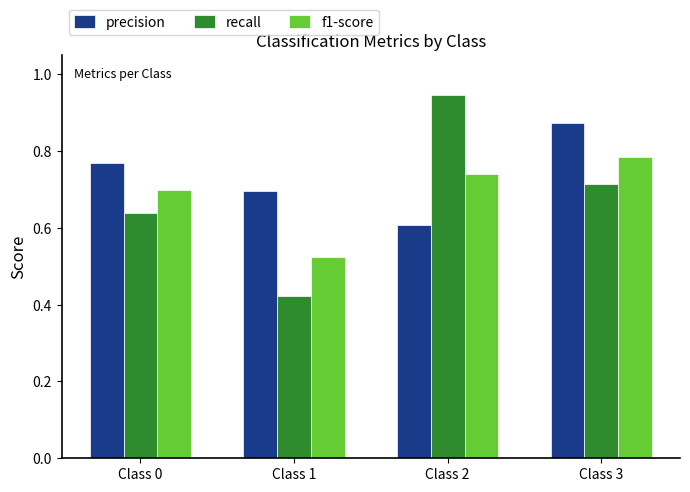

The value of f1-score at Class 0 is 0.7. True or false?

True